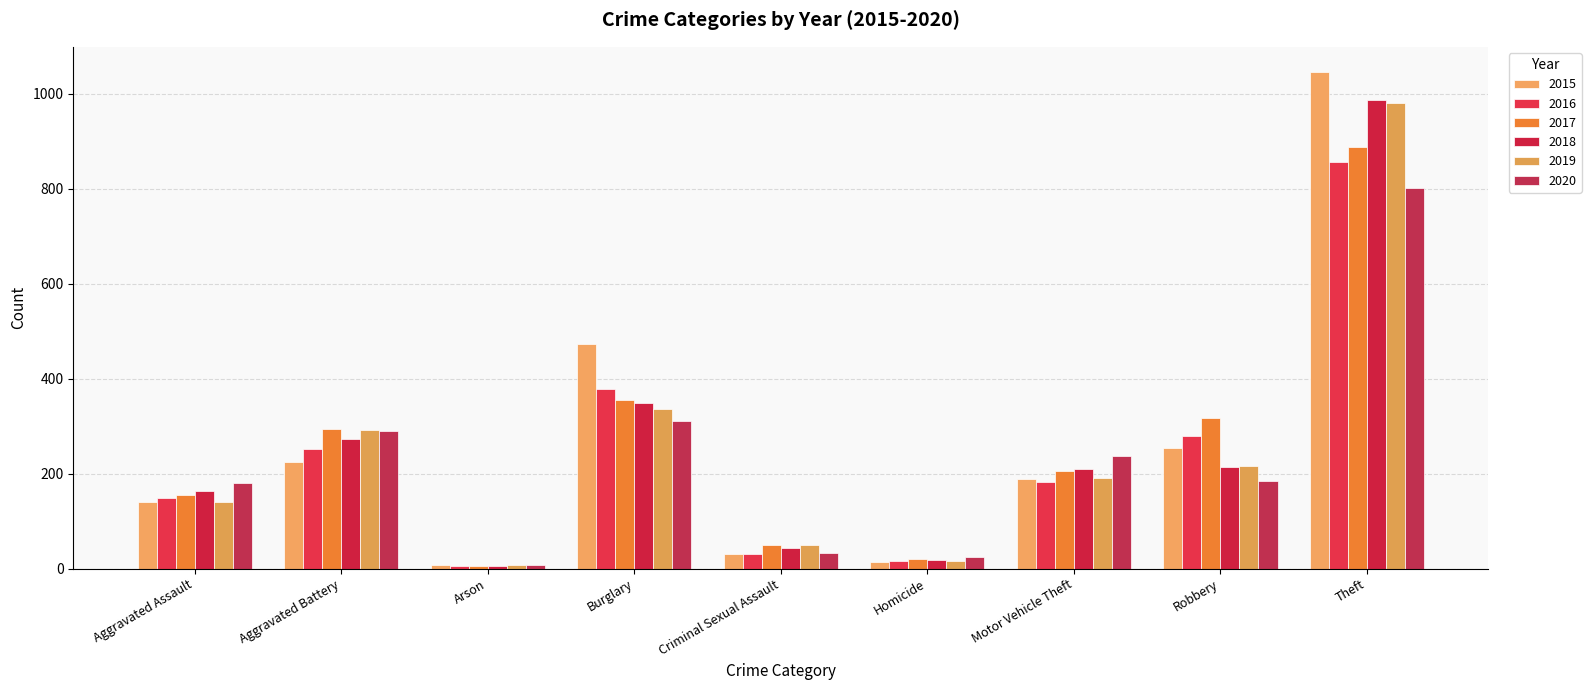

How many distinct data groups are displayed?

6